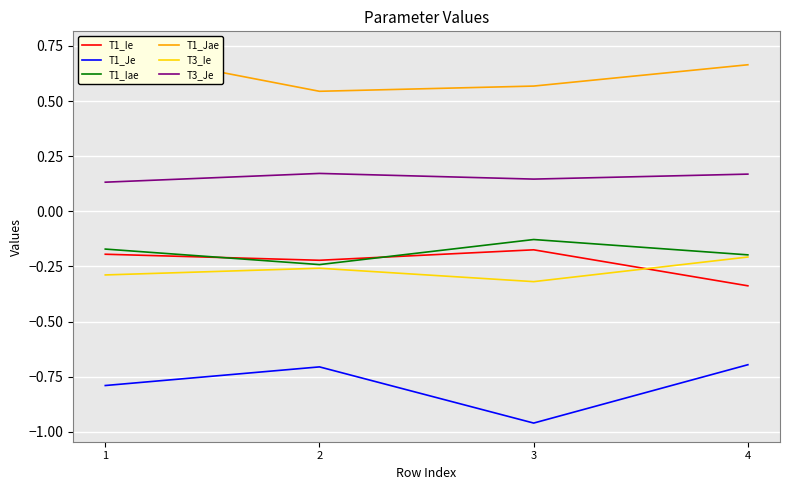

What is the difference between the highest and lowest values at 3?

1.5